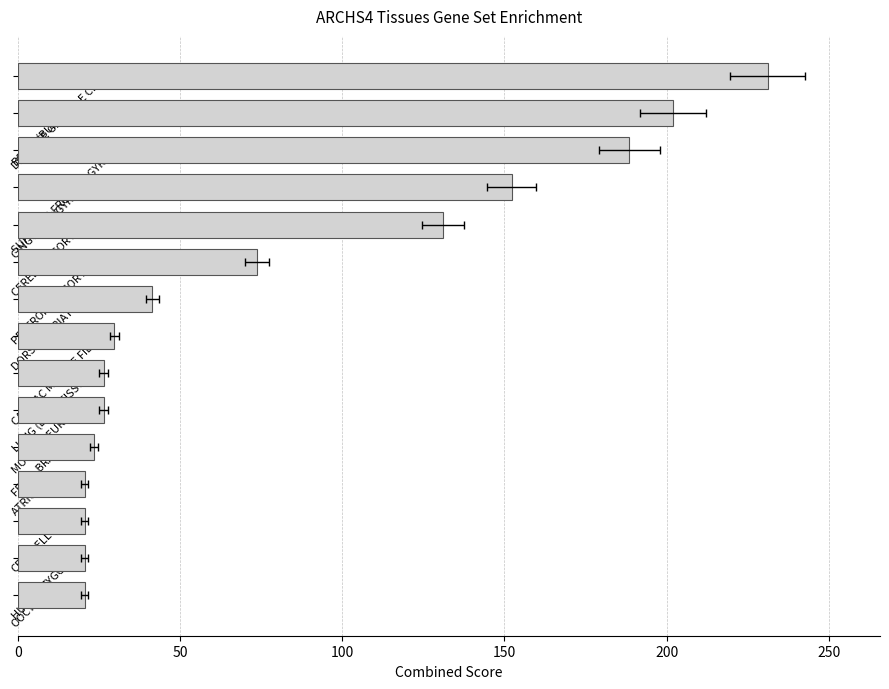

At which category does the chart reach its minimum across all series?

ATRIUM